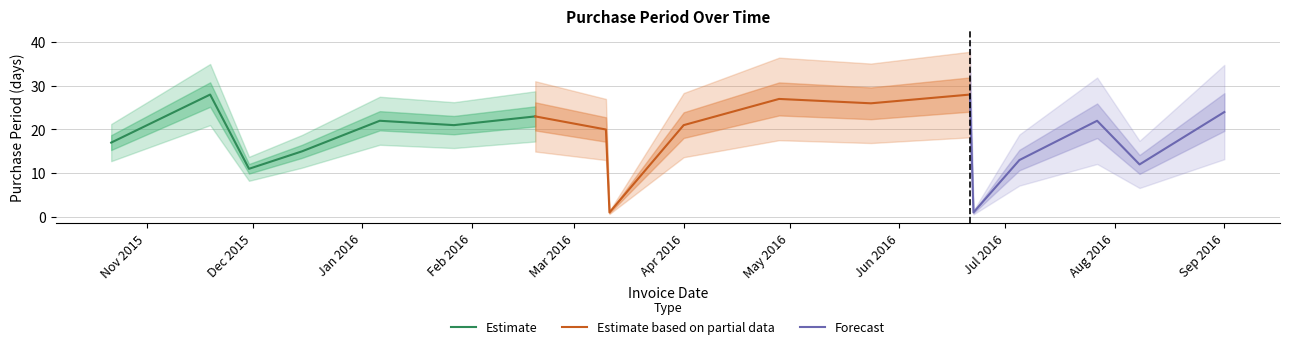

The chart shows a value of 11 at 2016-01-06. True or false?

False